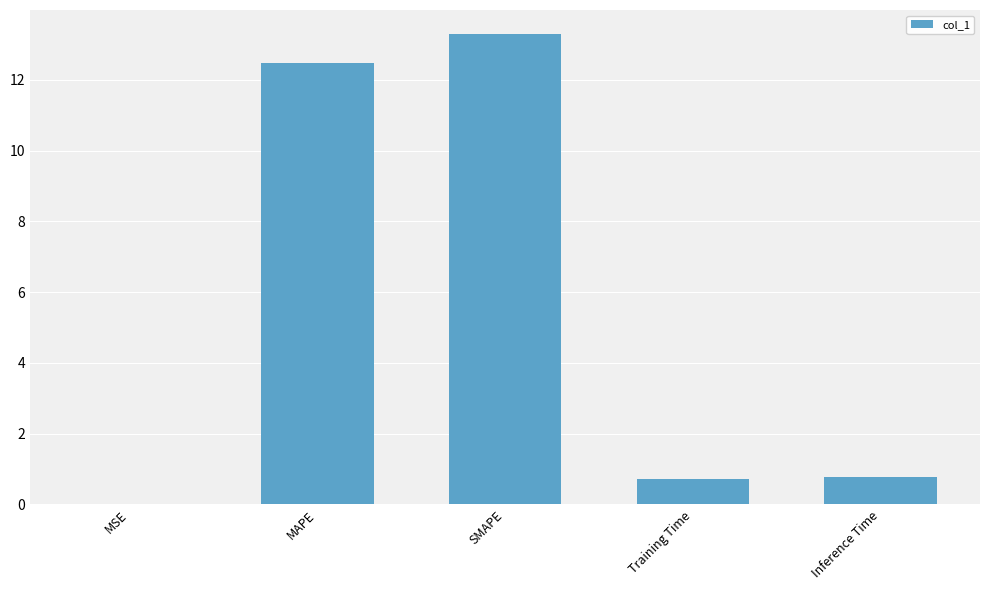

What is the approximate value at MAPE?

12.5